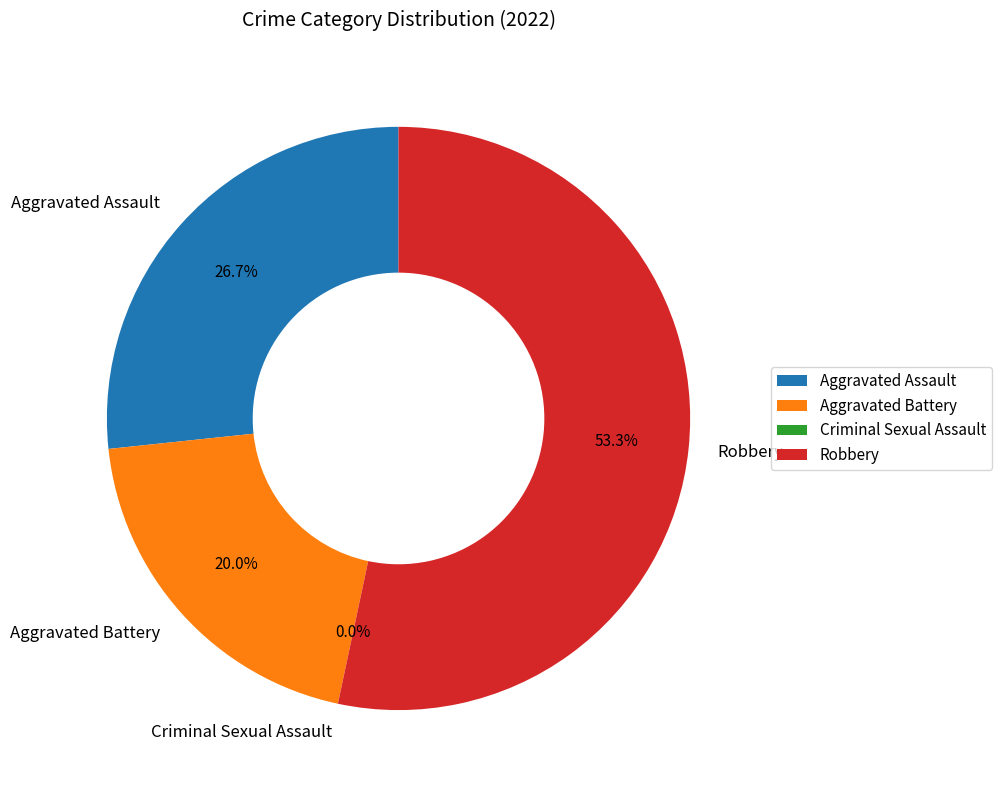

What is the change in value from Criminal Sexual Assault to Robbery?

+8